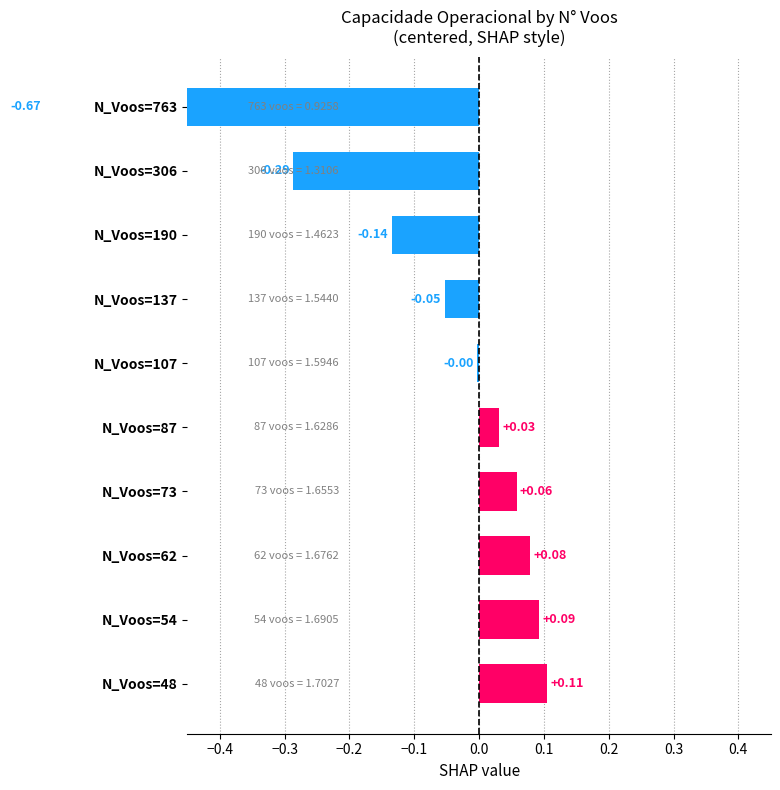

How many data points are above 0?

5